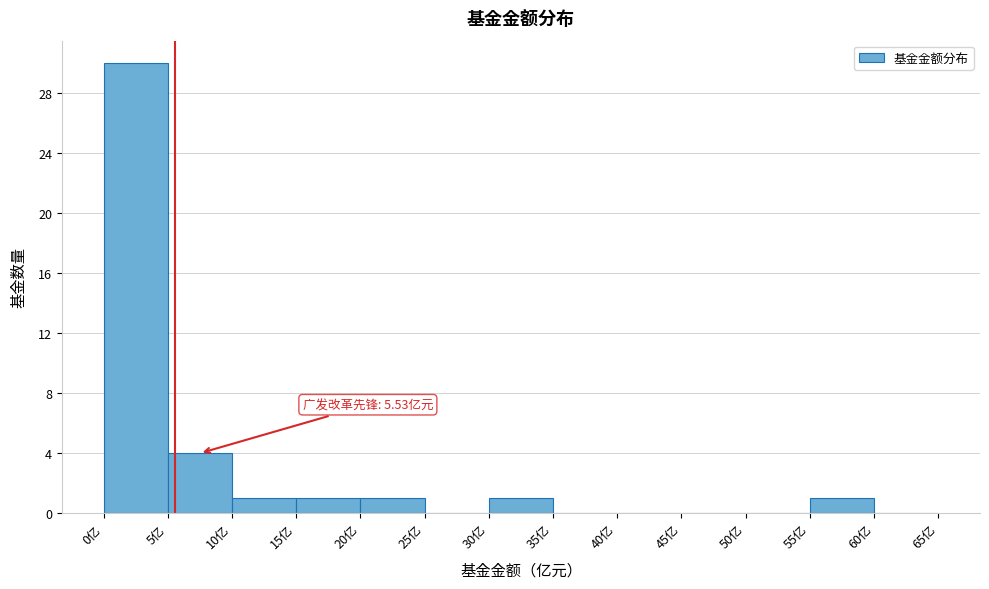

Over which range of the x-axis is the bar tallest?

0 to 5